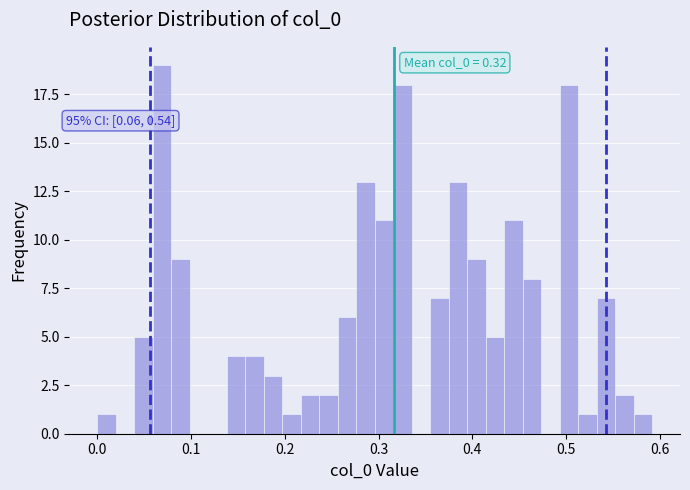

Read against the x-axis, roughly where is the centre of the tallest bar?

0.07